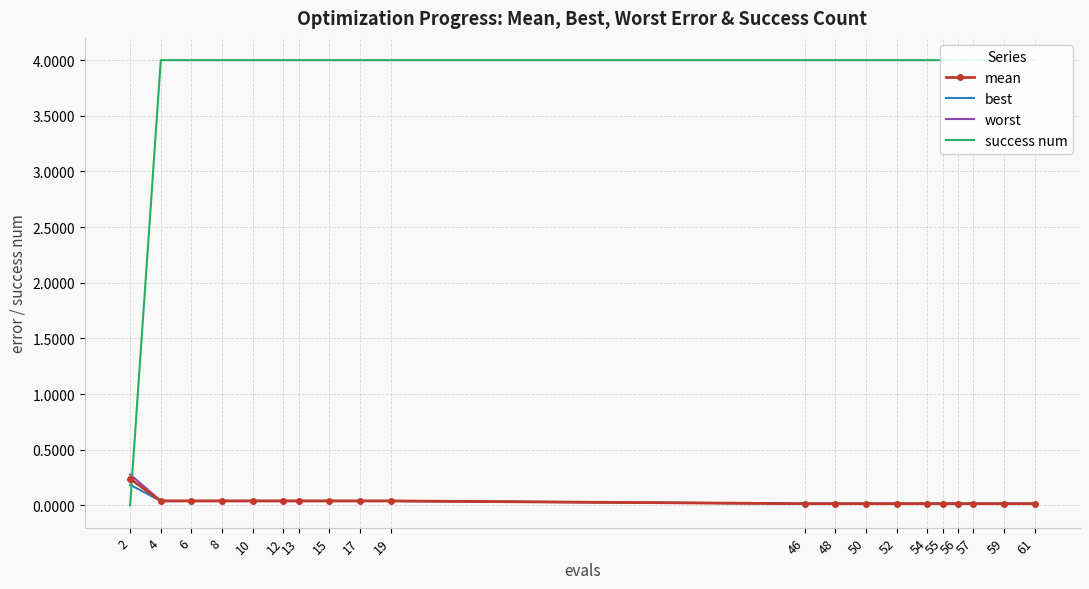

Rank the categories by mean value from lowest to highest.

46, 48, 50, 52, 54, 55, 56, 57, 59, 61, 4, 6, 8, 10, 12, 13, 15, 17, 19, 2